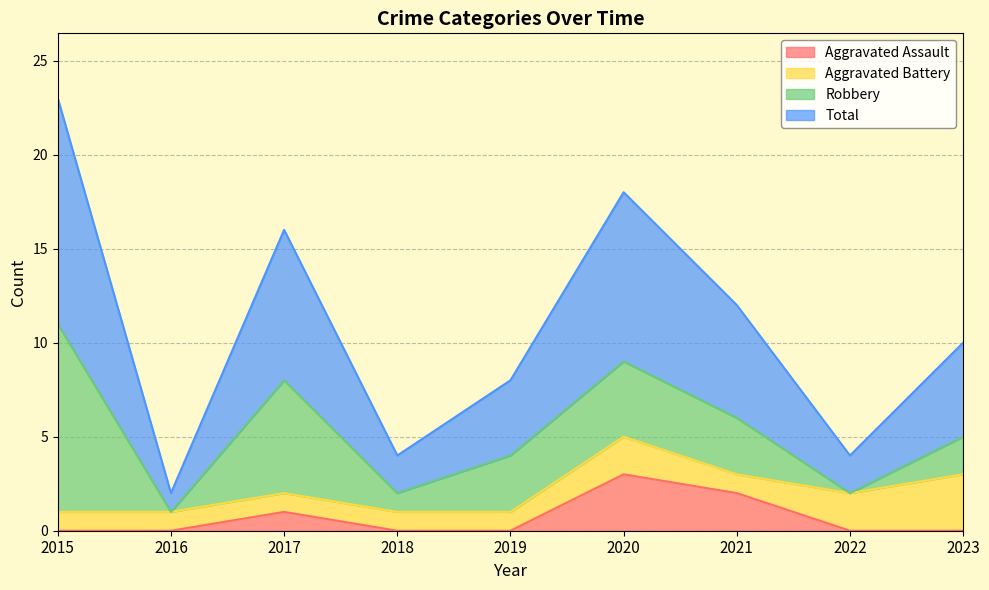

How many lines are shown in the chart?

4